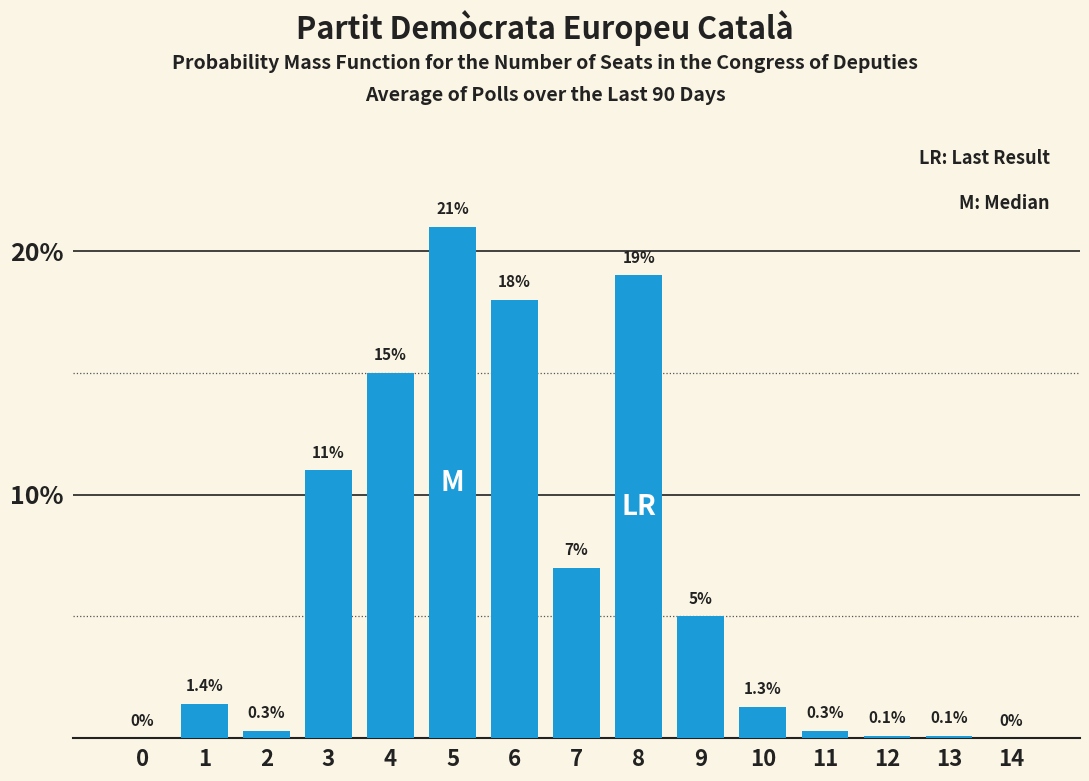

Reading left to right, what are all the values shown in this chart?

0=0.0	1=1.4	2=0.3	3=11.0	4=15.0	5=21.0	6=18.0	7=7.0	8=19.0	9=5.0	10=1.3	11=0.3	12=0.1	13=0.1	14=0.0